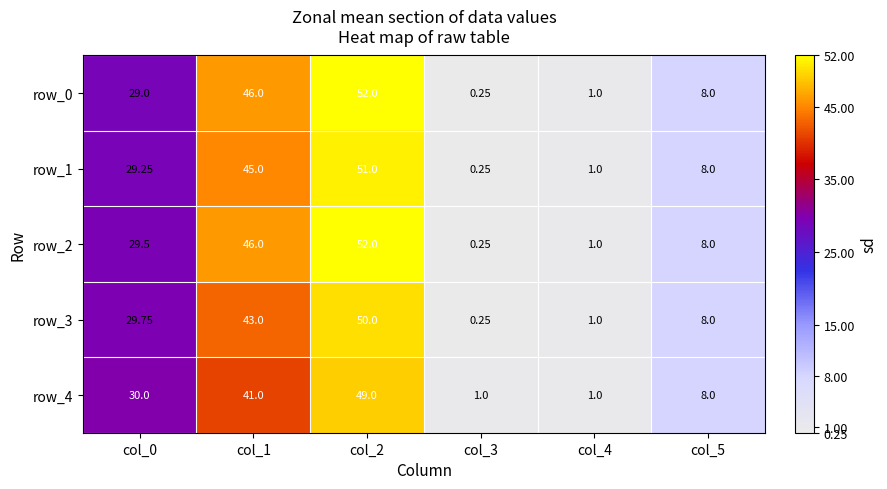

At which label is row_3 closest to 25?

col_0